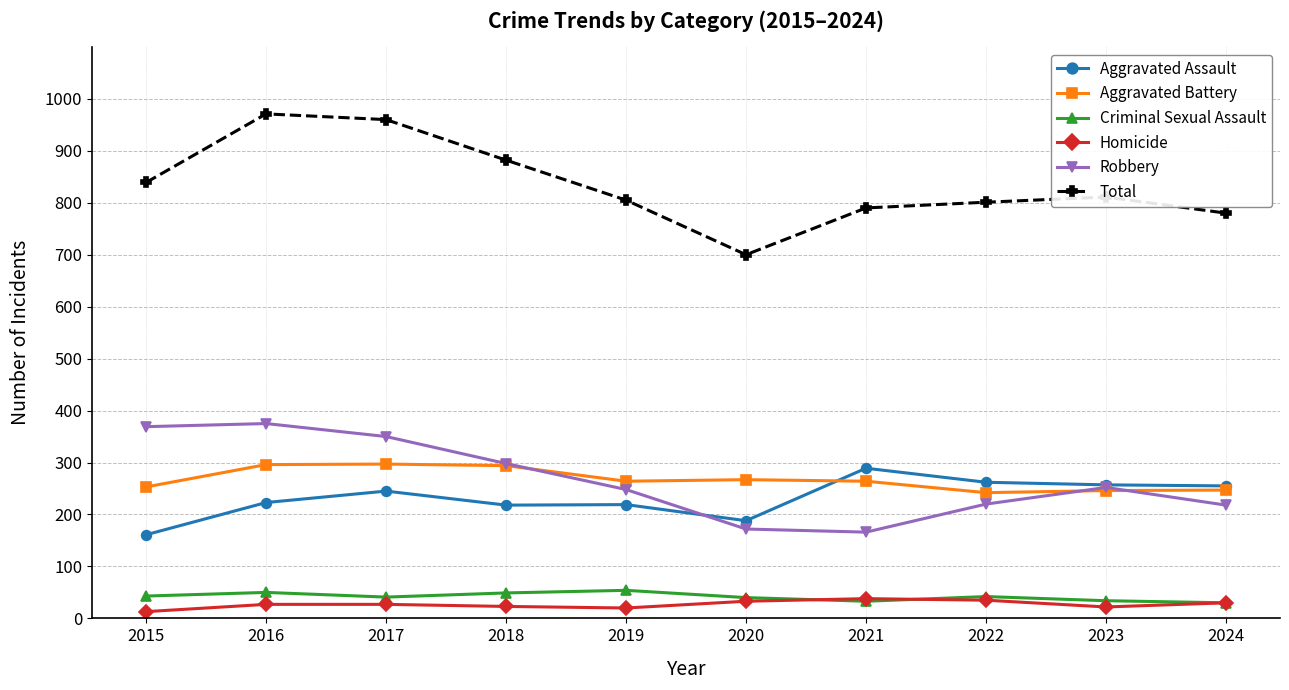

What is the minimum value for Criminal Sexual Assault?

30